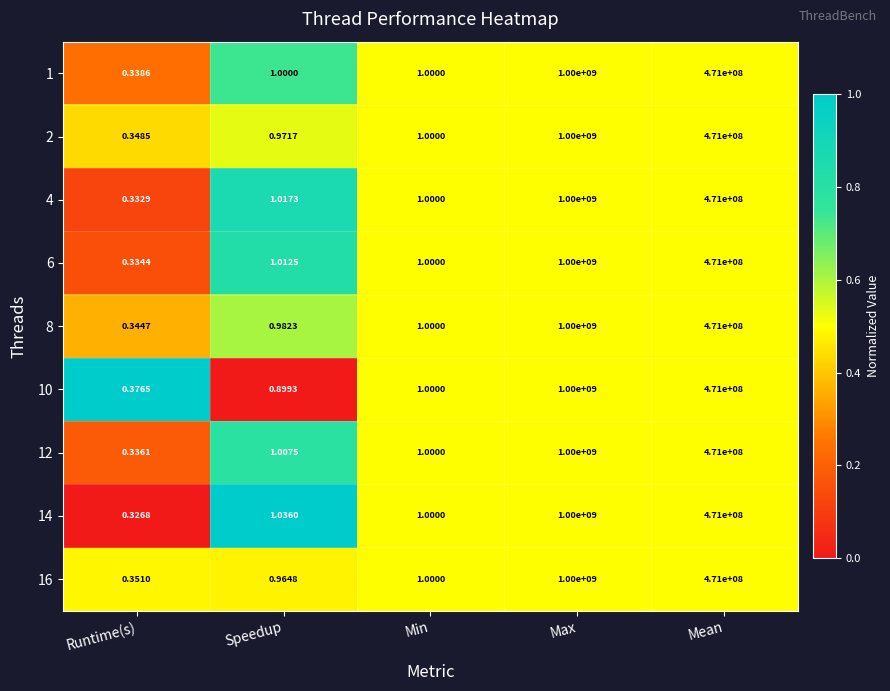

How many series are shown in this chart?

9